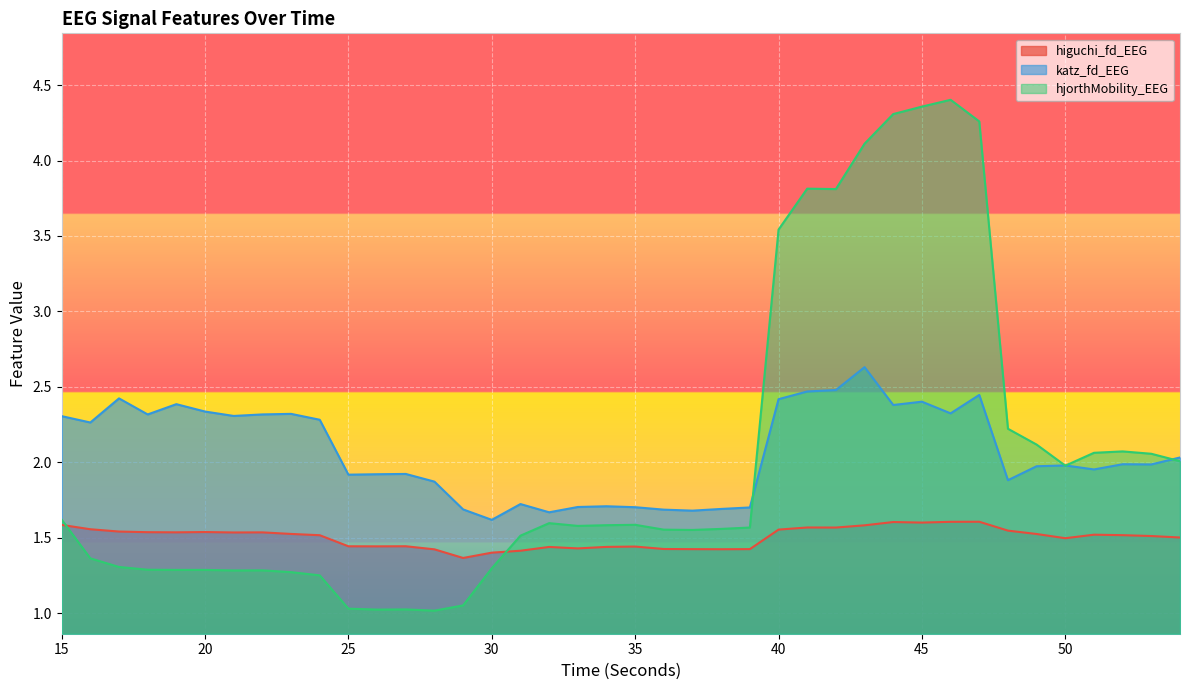

Reading left to right, list all the values displayed in this chart.

higuchi_fd_EEG: 1.6	1.6	1.5	1.5	1.5	1.5	1.5	1.5	1.5	1.5	1.4	1.4	1.4	1.4	1.4	1.4	1.4	1.4	1.4	1.4	1.4	1.4	1.4	1.4	1.4	1.6	1.6	1.6	1.6	1.6	1.6	1.6	1.6	1.5	1.5	1.5	1.5	1.5	1.5	1.5
katz_fd_EEG: 2.3	2.3	2.4	2.3	2.4	2.3	2.3	2.3	2.3	2.3	1.9	1.9	1.9	1.9	1.7	1.6	1.7	1.7	1.7	1.7	1.7	1.7	1.7	1.7	1.7	2.4	2.5	2.5	2.6	2.4	2.4	2.3	2.4	1.9	2.0	2.0	2.0	2.0	2.0	2.0
hjorthMobility_EEG: 1.6	1.4	1.3	1.3	1.3	1.3	1.3	1.3	1.3	1.3	1.0	1.0	1.0	1.0	1.1	1.3	1.5	1.6	1.6	1.6	1.6	1.6	1.6	1.6	1.6	3.5	3.8	3.8	4.1	4.3	4.4	4.4	4.3	2.2	2.1	2.0	2.1	2.1	2.1	2.0